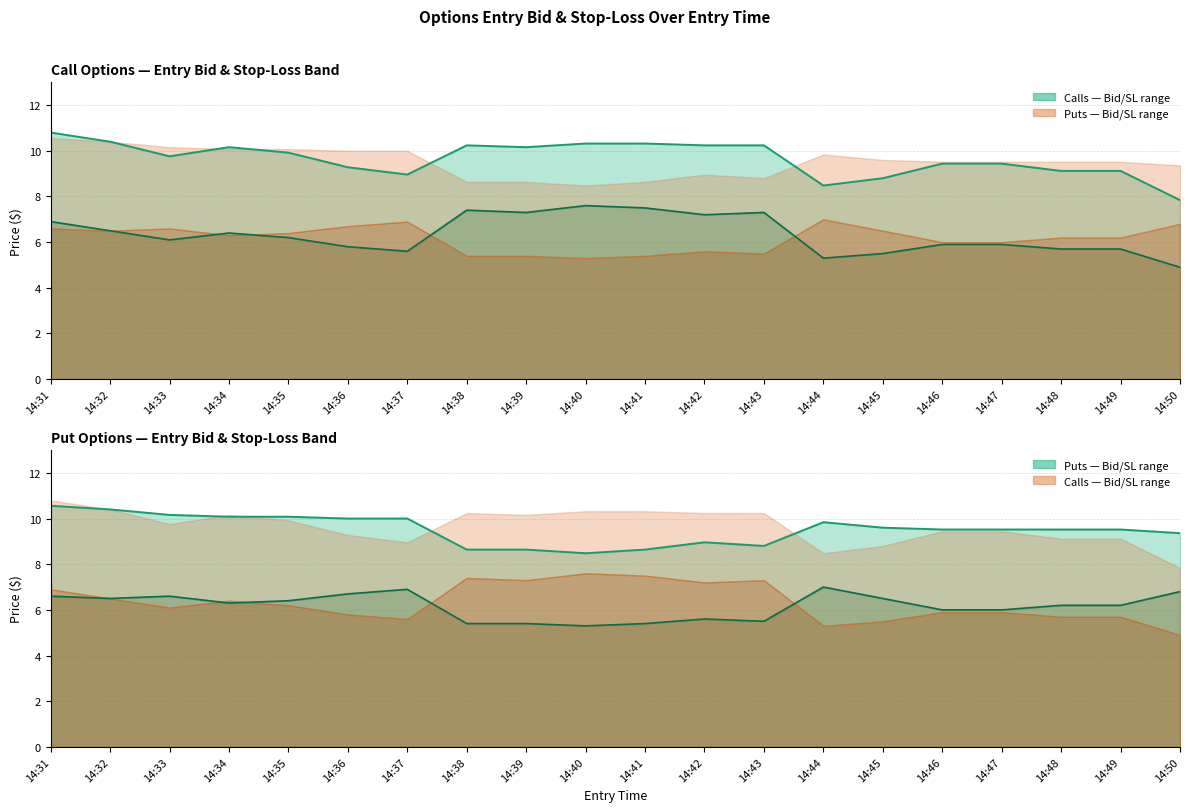

The entry_bid_P series shows 6.5 at 14:32. True or false?

True